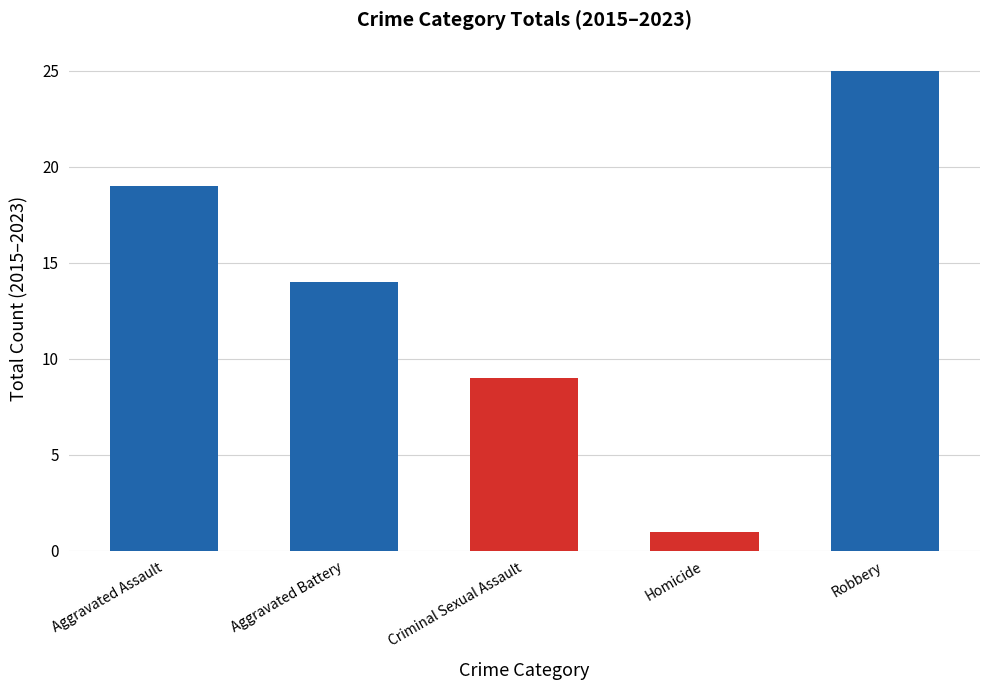

What is the sum of the values at Aggravated Assault and Robbery?

44